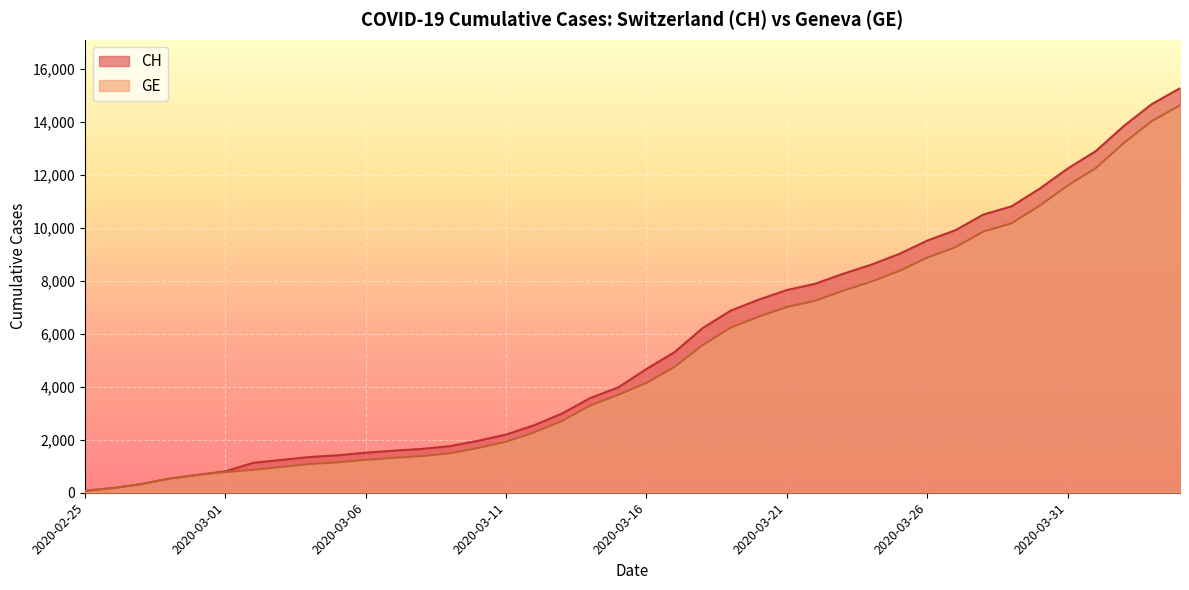

What is the sum of the CH values at 2020-03-14 and 2020-03-30?

15052